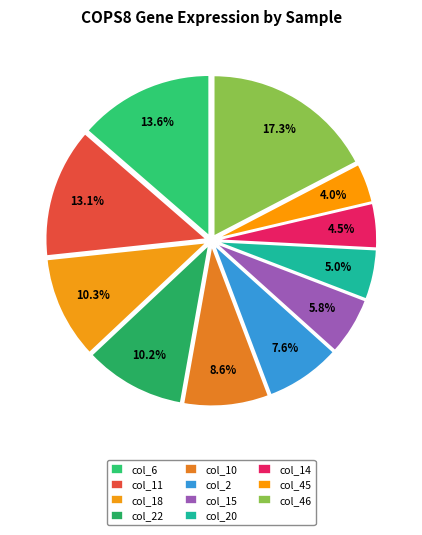

Count the number of slices in the pie.

11